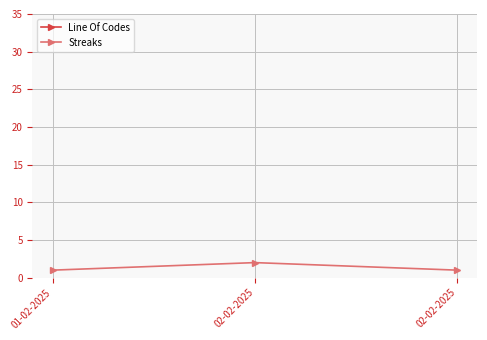

How many series are shown in this chart?

2